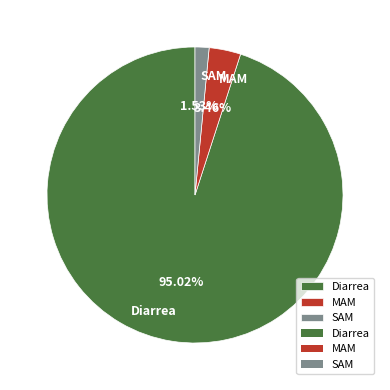

What is the majority slice?

Diarrea